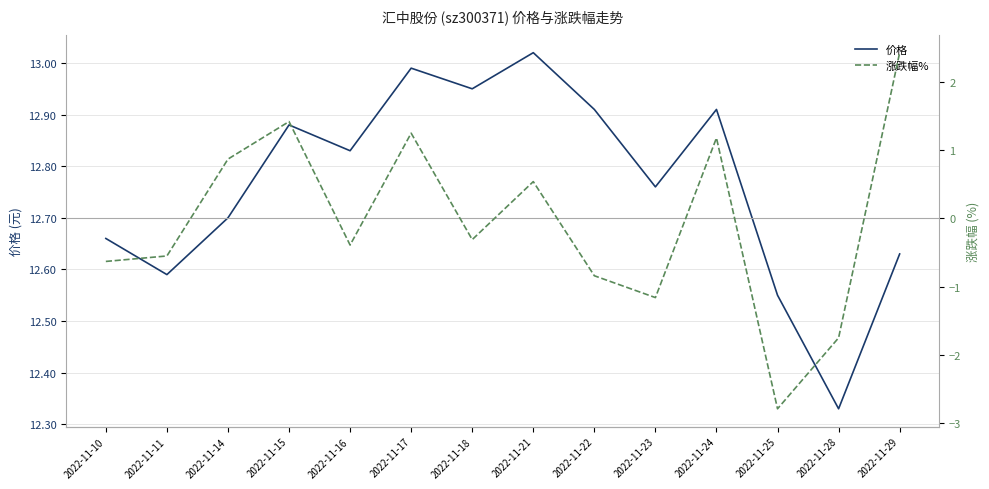

Between 2022-11-29 and 2022-11-22, which is larger?

2022-11-22